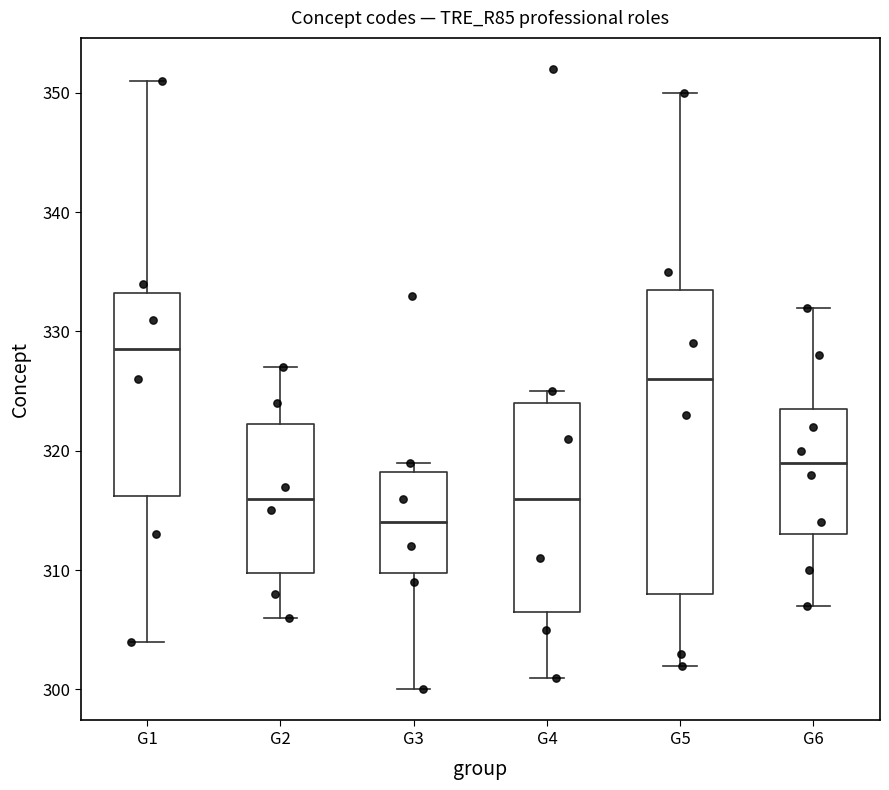

Which box has the lowest median line?

G3